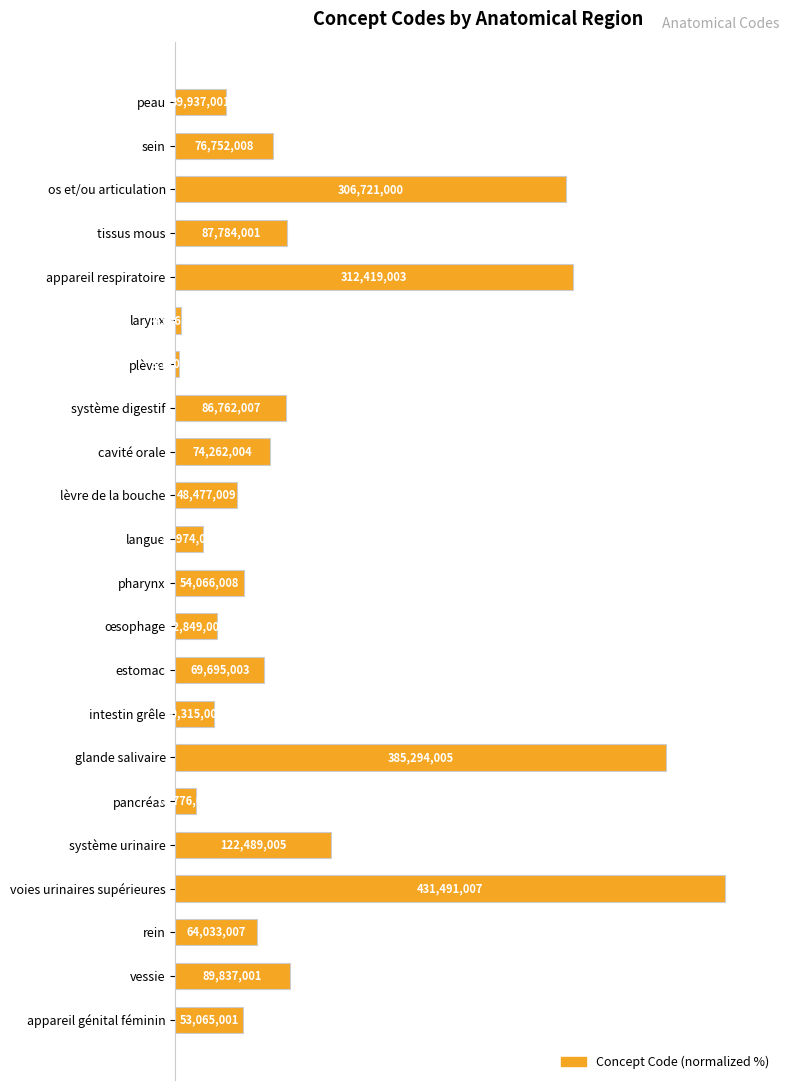

Does the chart contain any negative values?

No